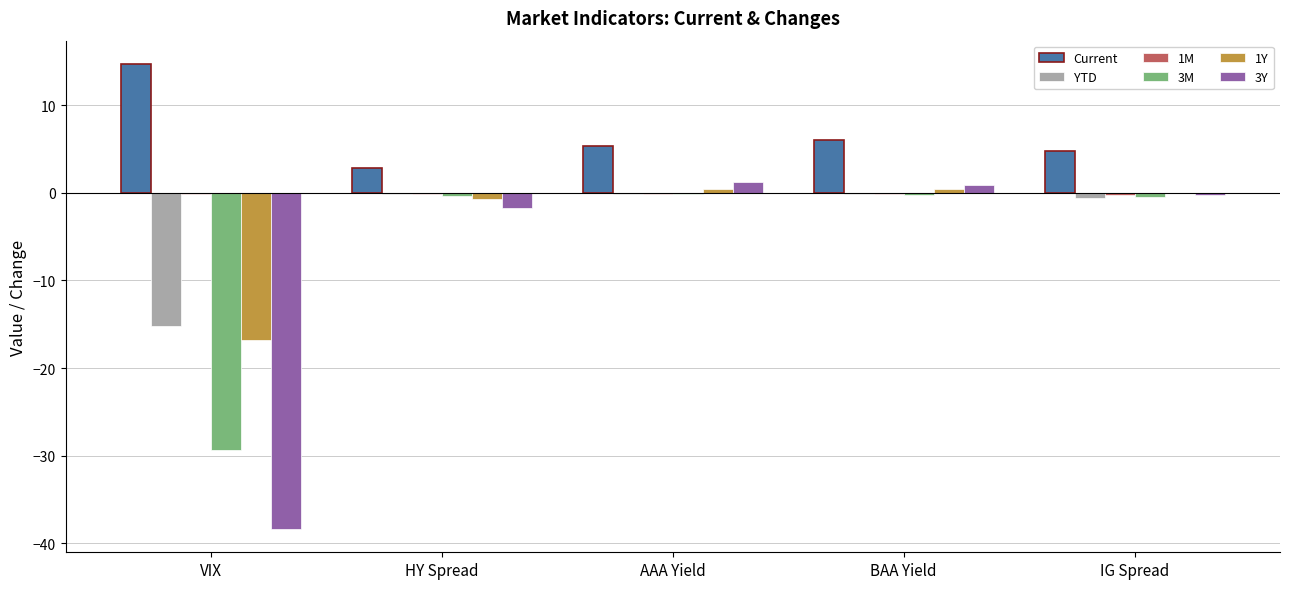

True or false: 3M has a value of -0.3 at BAA Yield.

True